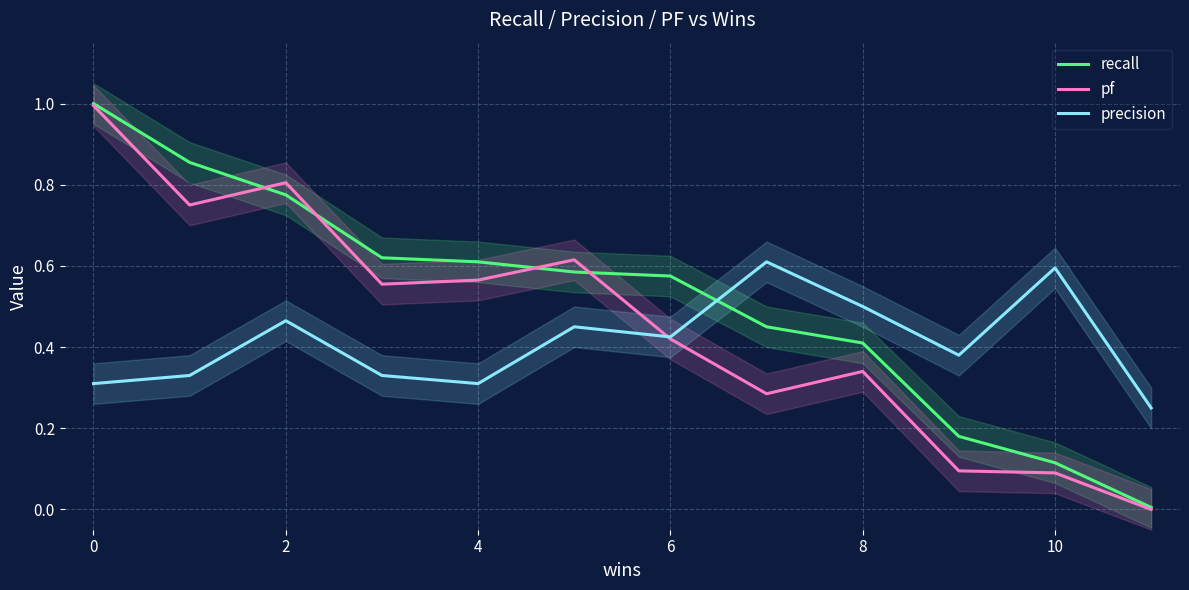

True or false: precision has a value of 0.6 at 10.

True